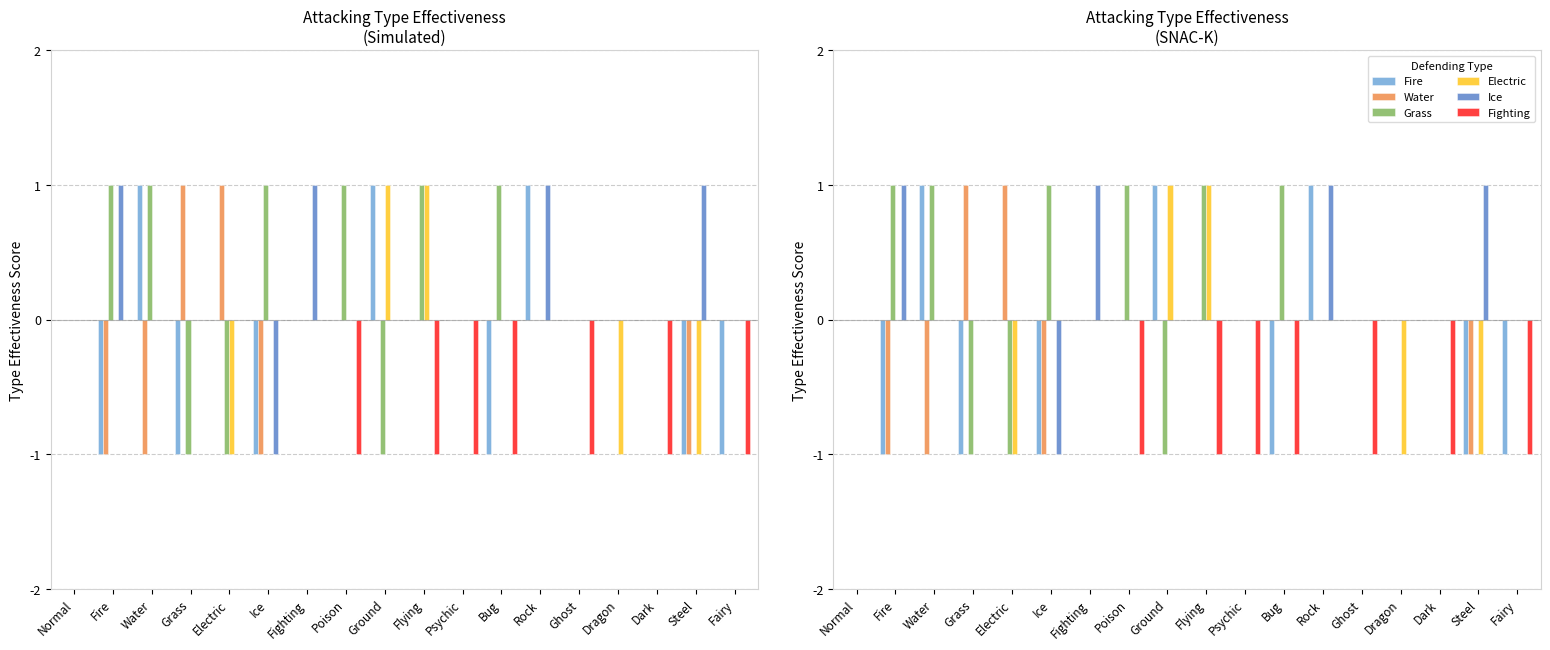

What is the maximum value for Water?

1